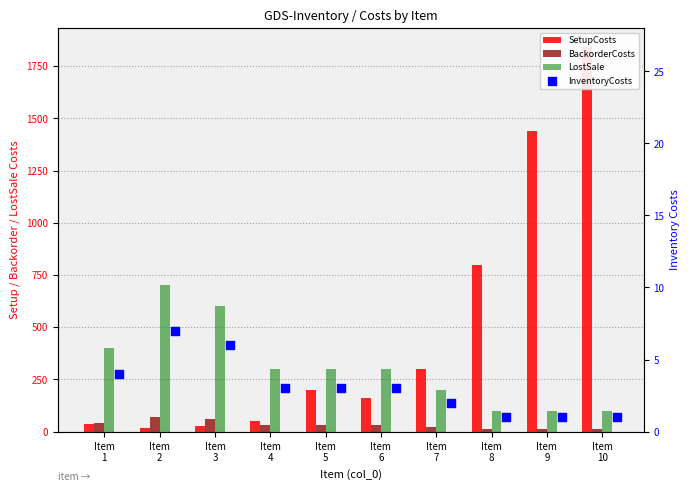

At how many categories does at least one series exceed 1605?

1